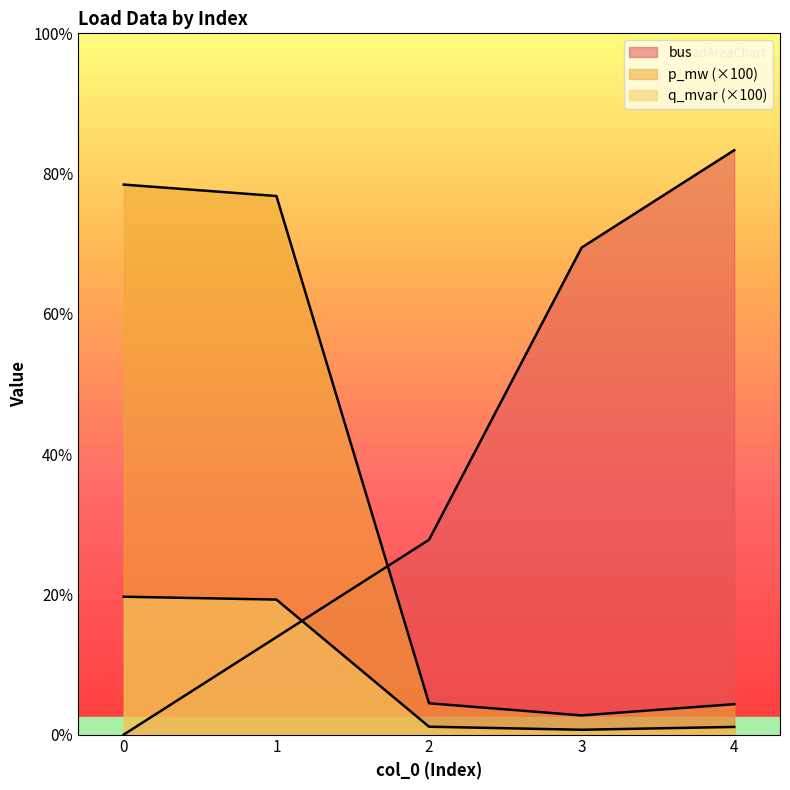

Does the chart display data point markers on the line(s)?

No